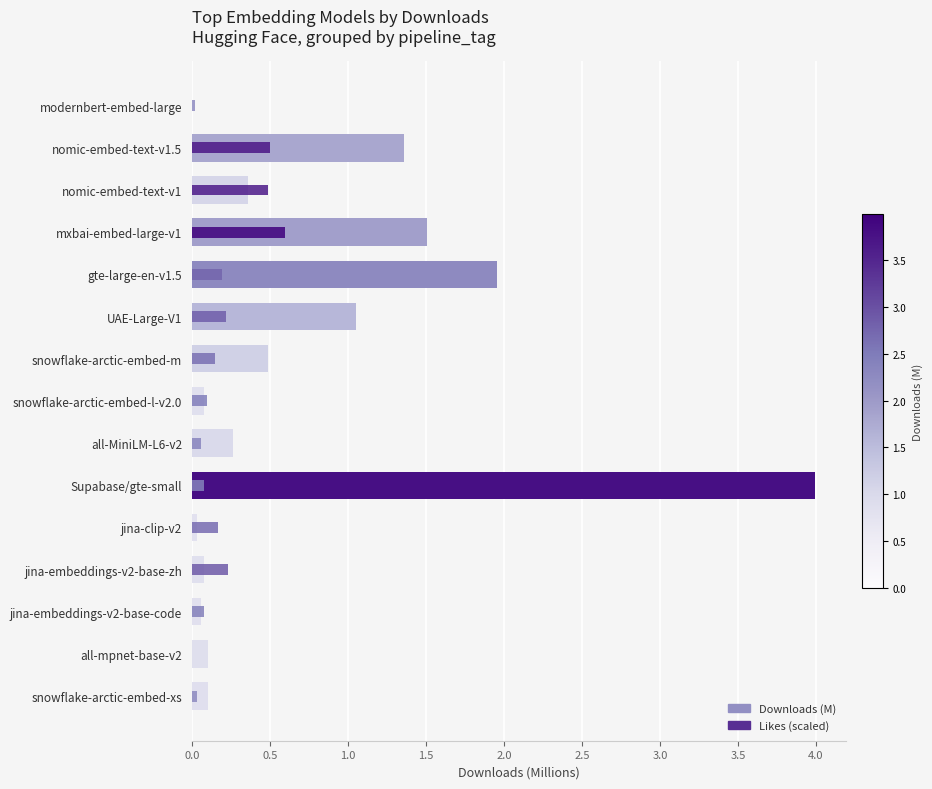

Is it true that Likes (scaled) equals 0.0 at all-mpnet-base-v2?

True